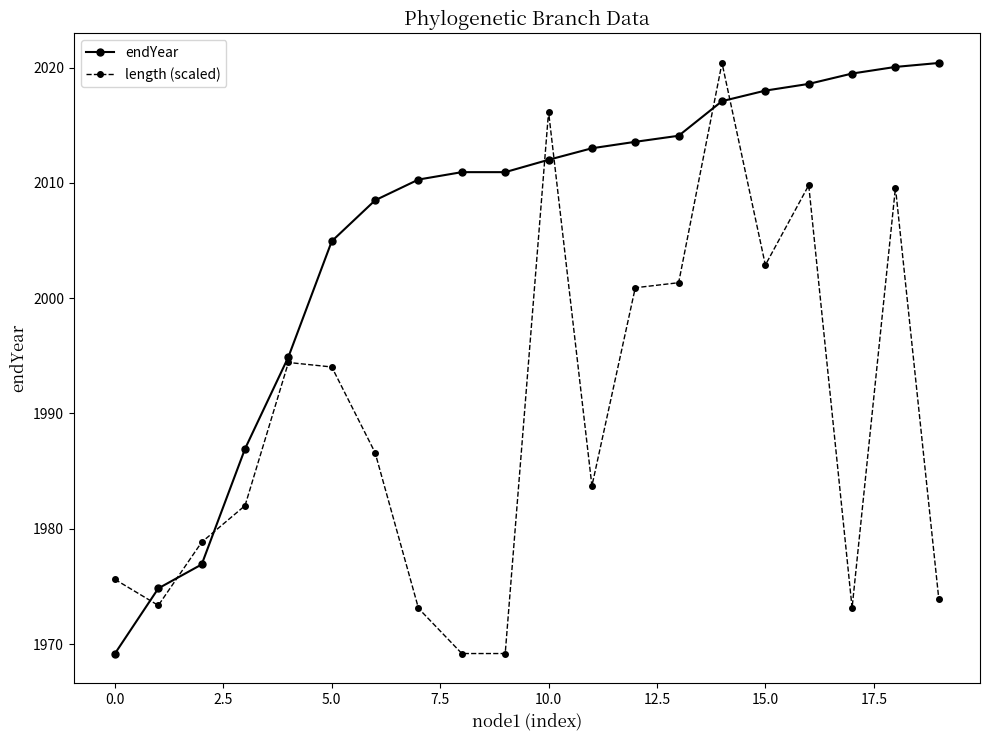

True or false: length (scaled) and endYear cross at least once.

True